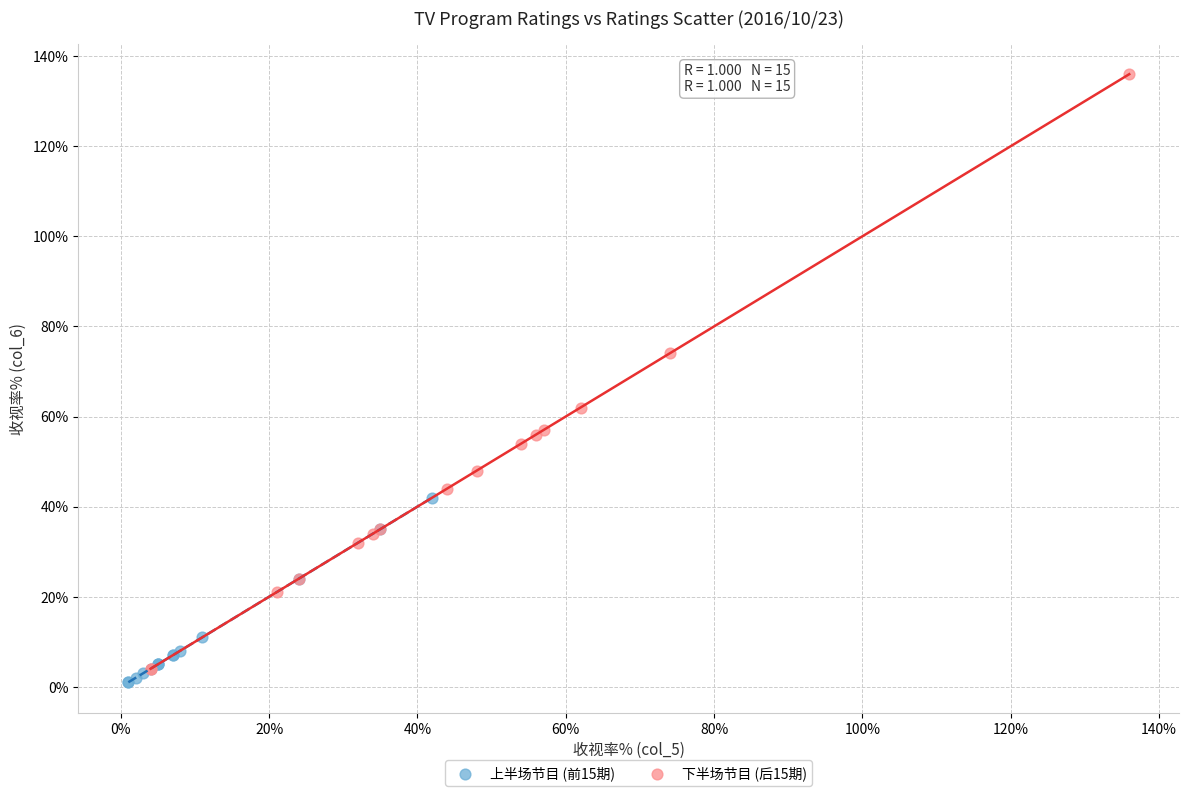

Which series contains the lowest Y value?

上半场节目 (前15期)